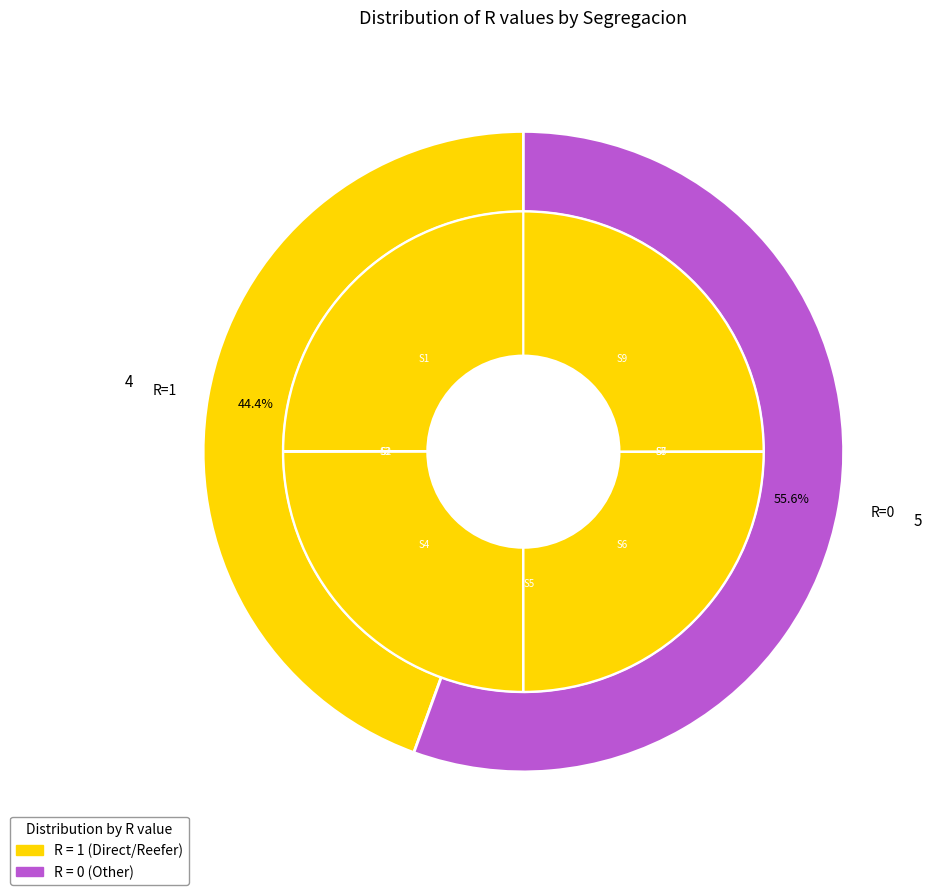

What percentage is the S9 slice, to the nearest percent?

25%